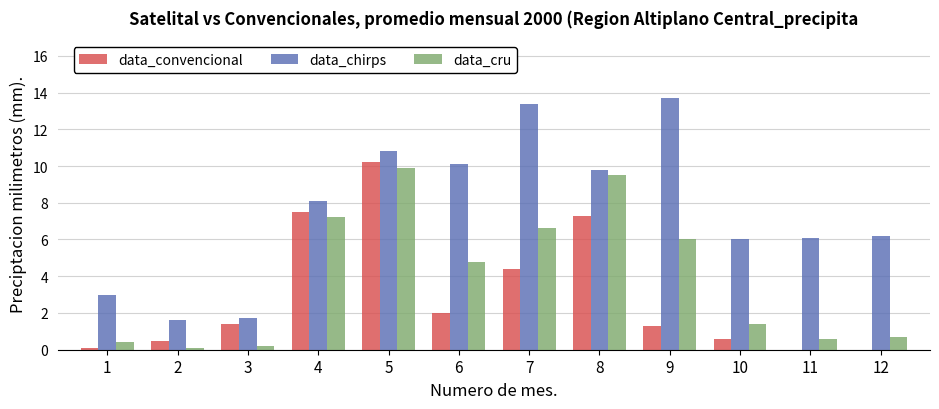

What is the sum of the data_chirps values at 10 and 2?

7.6